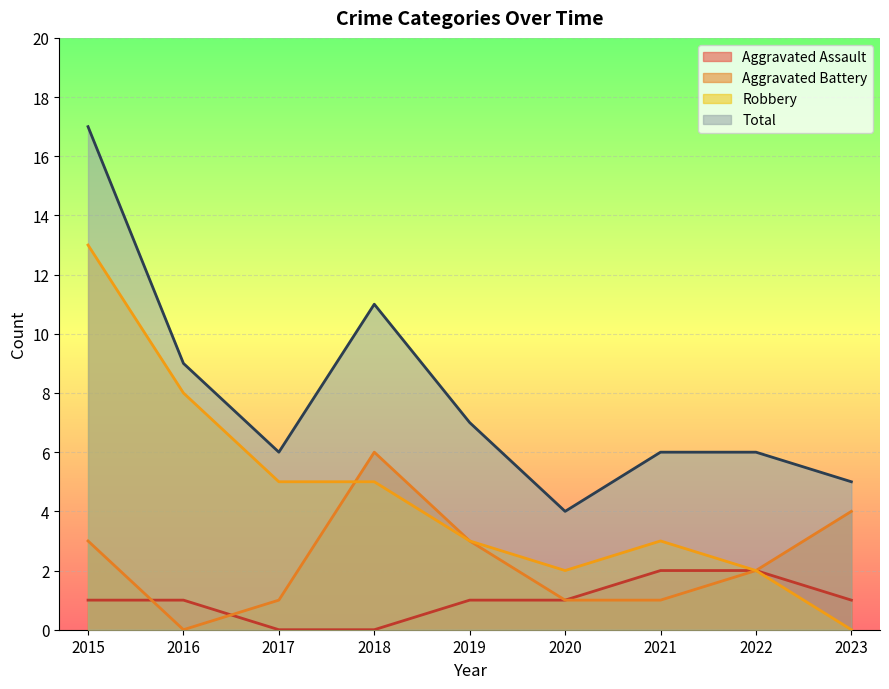

Between which two adjacent categories do Aggravated Assault and Aggravated Battery first intersect?

2015 and 2016